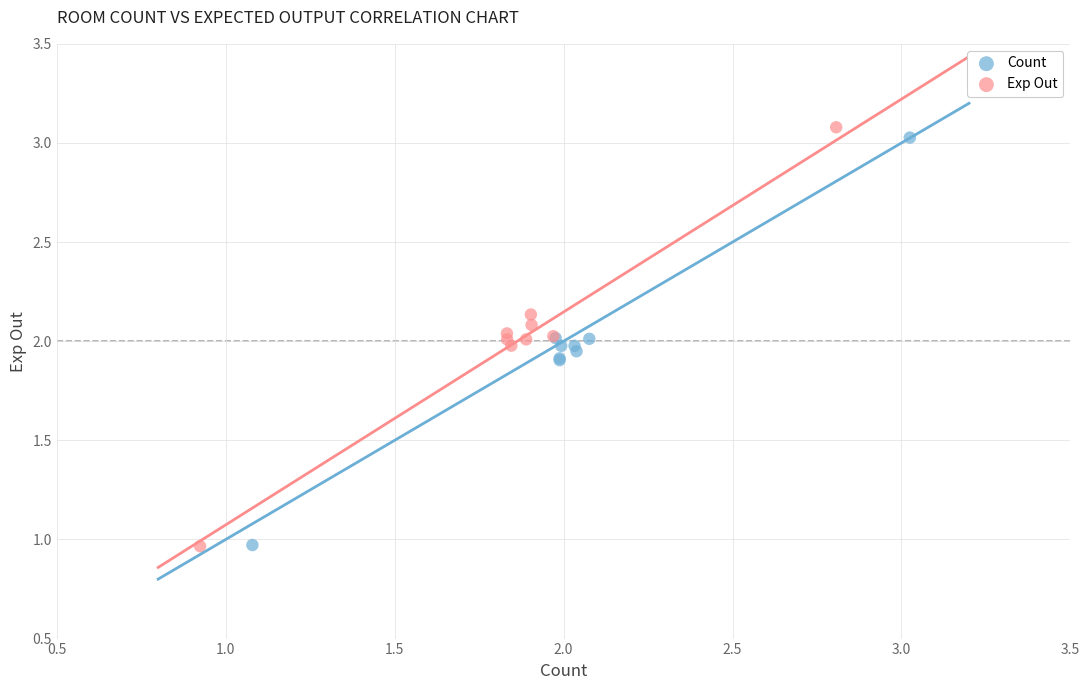

Which series has the widest spread of Y values?

Exp Out